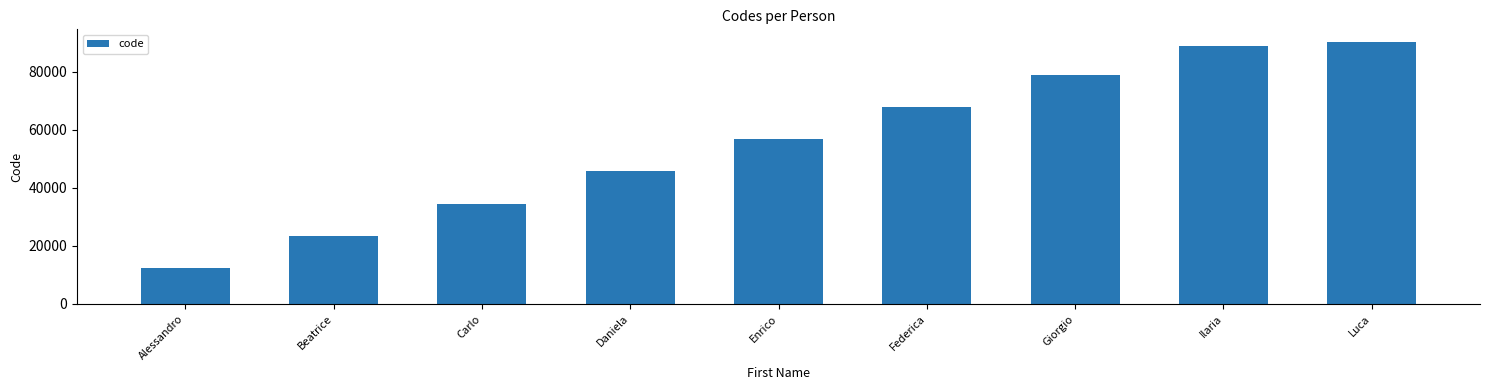

What is the difference between the values at Daniela and Ilaria?

43334